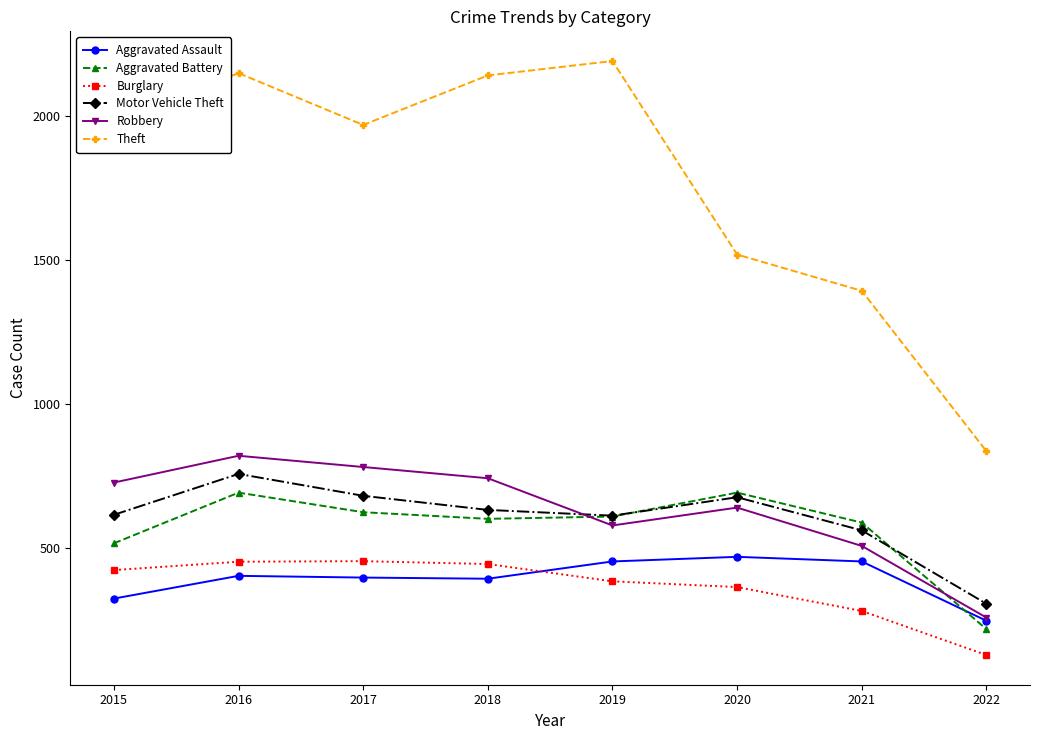

At which label does Aggravated Battery first exceed 608?

2016